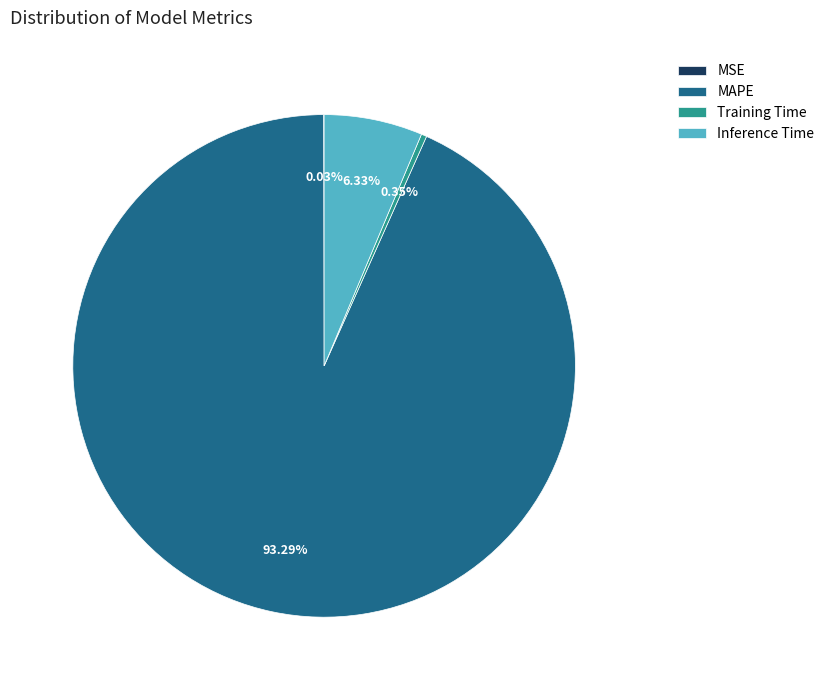

Is it true that Inference Time is 20% of the pie?

False